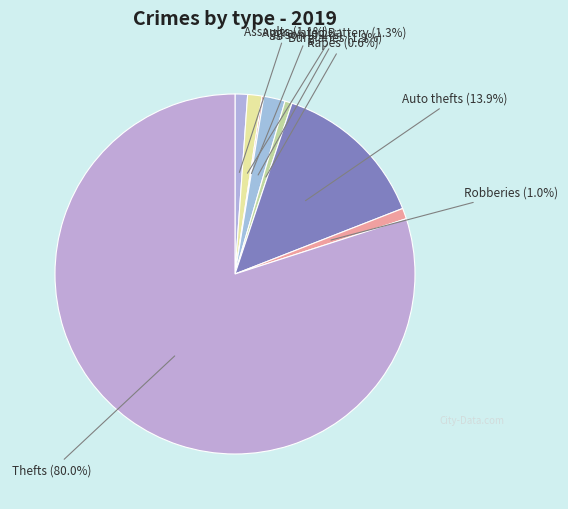

Which slice represents more than half of the pie?

Theft